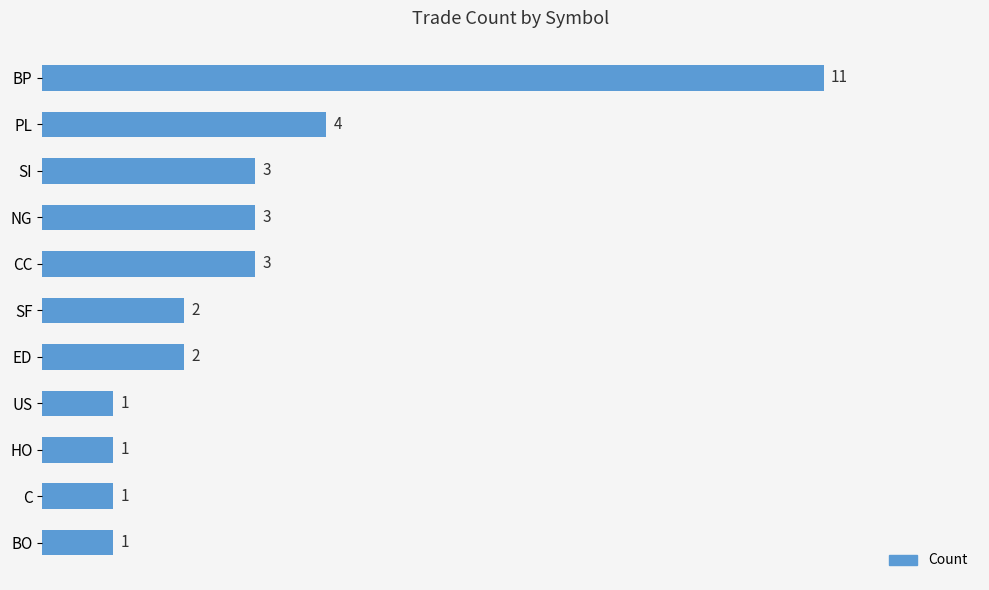

True or false: the data shows 11 at BP.

True